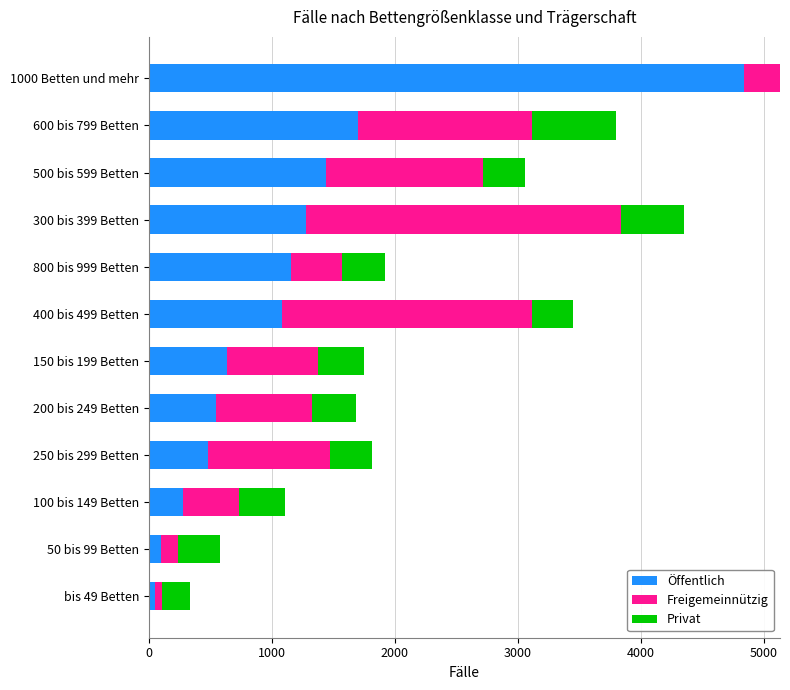

What is the sum of all Öffentlich values?

13609